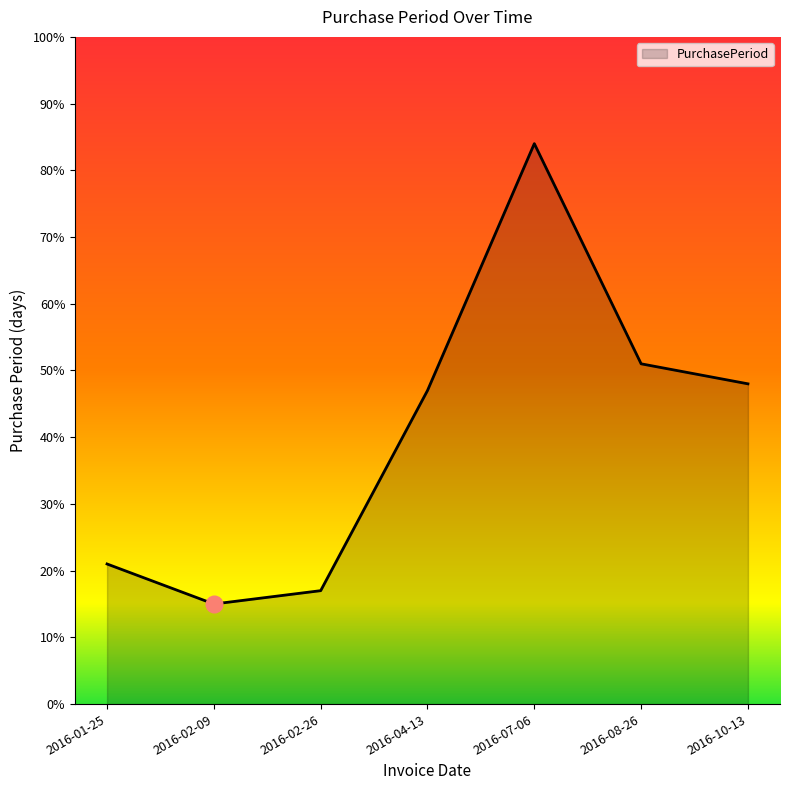

What position from the left is 2016-02-26?

3